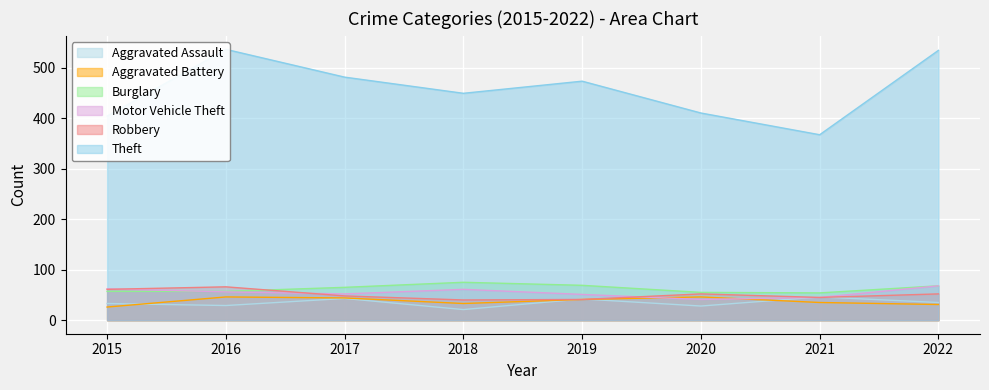

List the series in order of their peak value, lowest first.

Aggravated Assault, Aggravated Battery, Robbery, Motor Vehicle Theft, Burglary, Theft